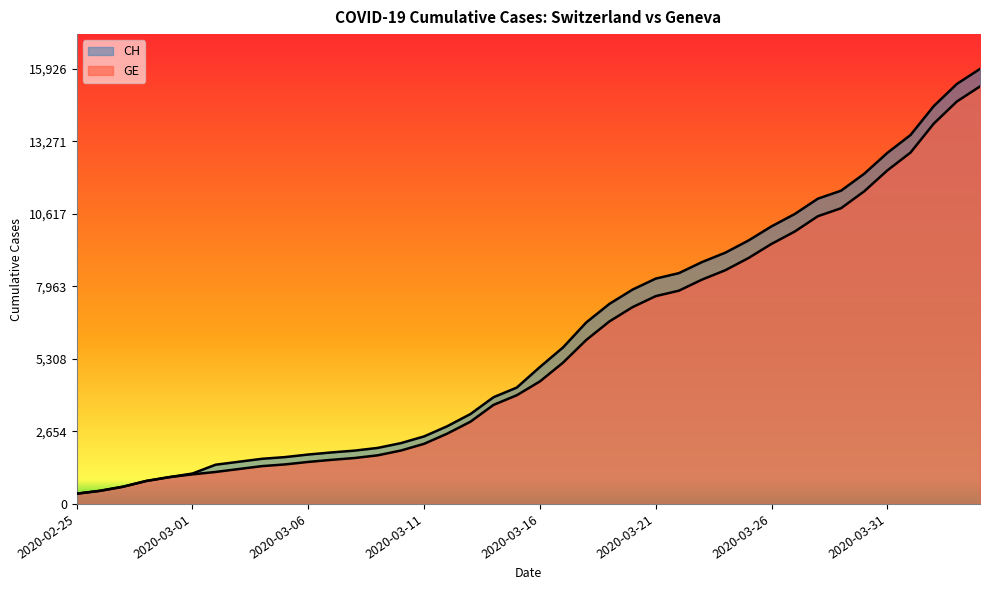

What is the difference between the GE values at 2020-02-28 and 2020-03-19?

5841